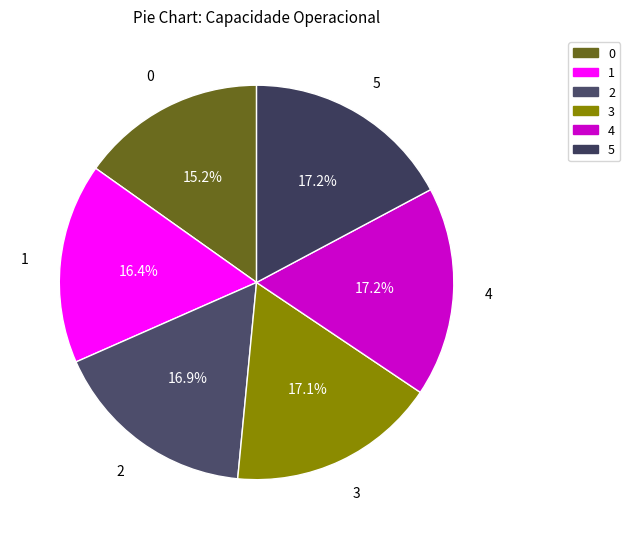

To the nearest percent, what portion does 5 represent?

17%